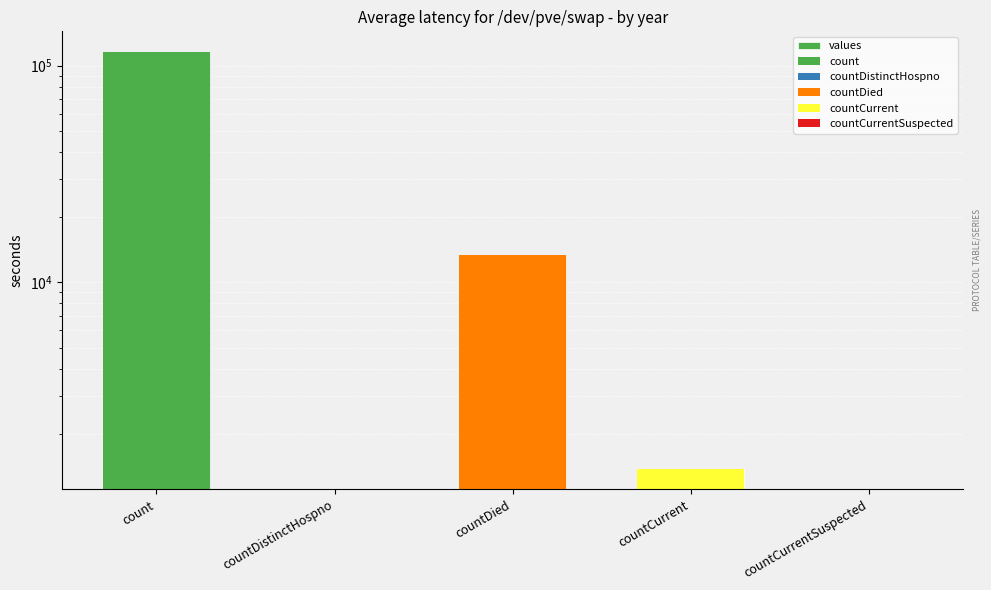

Reading left to right, list all the values displayed in this chart.

count=115379	countDistinctHospno=0	countDied=13343	countCurrent=1383	countCurrentSuspected=0